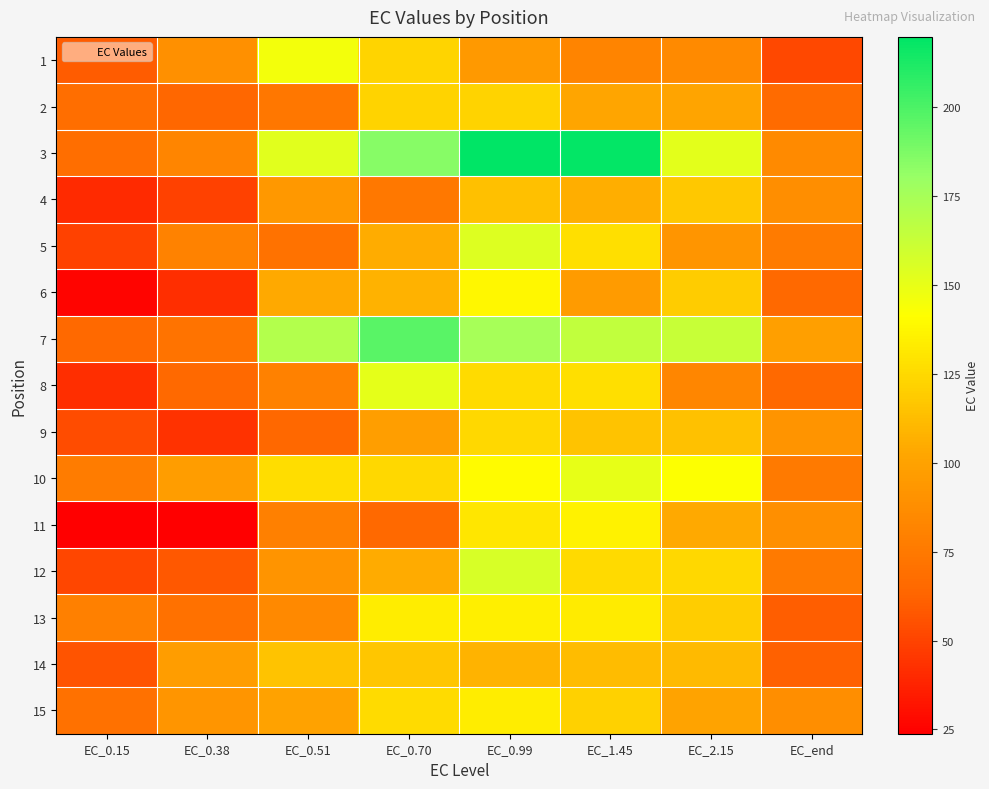

Reading right to left, list all the values displayed in this chart.

1: EC_end=52.0	EC_2.15=85.2	EC_1.45=81.5	EC_0.99=94.7	EC_0.70=123.2	EC_0.51=145.8	EC_0.38=89.2	EC_0.15=59.1
2: EC_end=66.6	EC_2.15=101.8	EC_1.45=102.2	EC_0.99=122.4	EC_0.70=122.4	EC_0.51=73.8	EC_0.38=63.8	EC_0.15=68.3
3: EC_end=85.5	EC_2.15=152.1	EC_1.45=218.4	EC_0.99=219.8	EC_0.70=184.7	EC_0.51=152.9	EC_0.38=82.7	EC_0.15=68.3
4: EC_end=88.1	EC_2.15=117.4	EC_1.45=106.1	EC_0.99=114.0	EC_0.70=74.3	EC_0.51=93.9	EC_0.38=49.5	EC_0.15=40.5
5: EC_end=75.9	EC_2.15=91.9	EC_1.45=127.2	EC_0.99=154.4	EC_0.70=105.6	EC_0.51=71.2	EC_0.38=80.6	EC_0.15=49.6
6: EC_end=65.5	EC_2.15=119.2	EC_1.45=96.4	EC_0.99=138.6	EC_0.70=107.9	EC_0.51=104.0	EC_0.38=41.4	EC_0.15=26.0
7: EC_end=98.8	EC_2.15=162.5	EC_1.45=165.1	EC_0.99=175.1	EC_0.70=196.4	EC_0.51=170.2	EC_0.38=71.4	EC_0.15=65.7
8: EC_end=65.7	EC_2.15=83.2	EC_1.45=127.7	EC_0.99=125.6	EC_0.70=151.2	EC_0.51=79.7	EC_0.38=65.4	EC_0.15=41.9
9: EC_end=91.7	EC_2.15=114.8	EC_1.45=115.5	EC_0.99=124.4	EC_0.70=97.6	EC_0.51=65.0	EC_0.38=43.4	EC_0.15=53.0
10: EC_end=75.3	EC_2.15=142.4	EC_1.45=150.2	EC_0.99=139.5	EC_0.70=124.2	EC_0.51=126.5	EC_0.38=97.0	EC_0.15=76.6
11: EC_end=88.2	EC_2.15=104.2	EC_1.45=135.8	EC_0.99=130.8	EC_0.70=65.5	EC_0.51=78.9	EC_0.38=23.8	EC_0.15=24.4
12: EC_end=75.7	EC_2.15=124.4	EC_1.45=125.0	EC_0.99=156.4	EC_0.70=104.7	EC_0.51=91.8	EC_0.38=57.6	EC_0.15=51.2
13: EC_end=60.3	EC_2.15=119.8	EC_1.45=132.6	EC_0.99=134.4	EC_0.70=133.8	EC_0.51=84.7	EC_0.38=70.4	EC_0.15=79.4
14: EC_end=62.1	EC_2.15=111.3	EC_1.45=112.5	EC_0.99=108.7	EC_0.70=116.5	EC_0.51=115.3	EC_0.38=97.0	EC_0.15=56.5
15: EC_end=87.4	EC_2.15=100.5	EC_1.45=121.3	EC_0.99=133.8	EC_0.70=126.3	EC_0.51=100.2	EC_0.38=92.6	EC_0.15=70.4